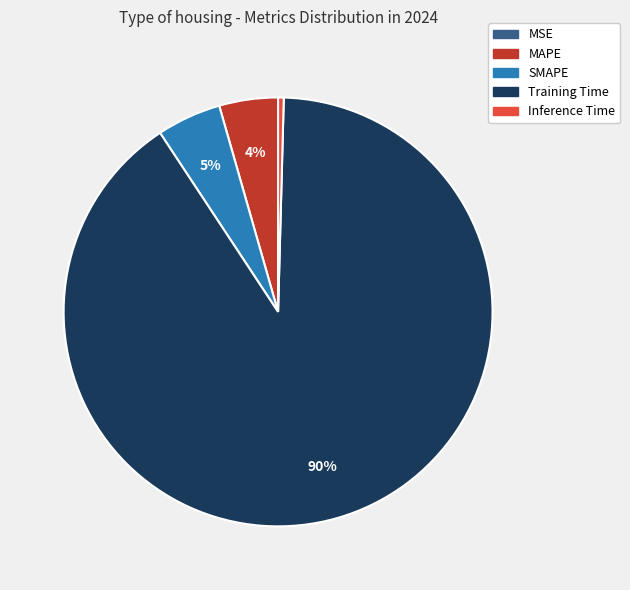

True or false: MAPE accounts for 15% of the total.

False